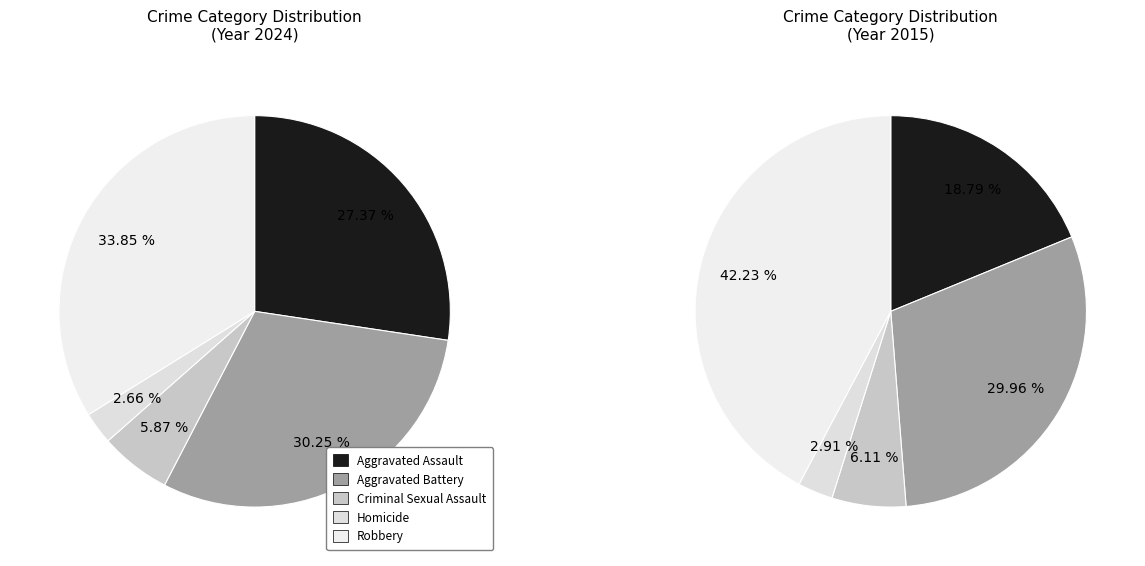

Does values_2015 represent more than half of the total?

No